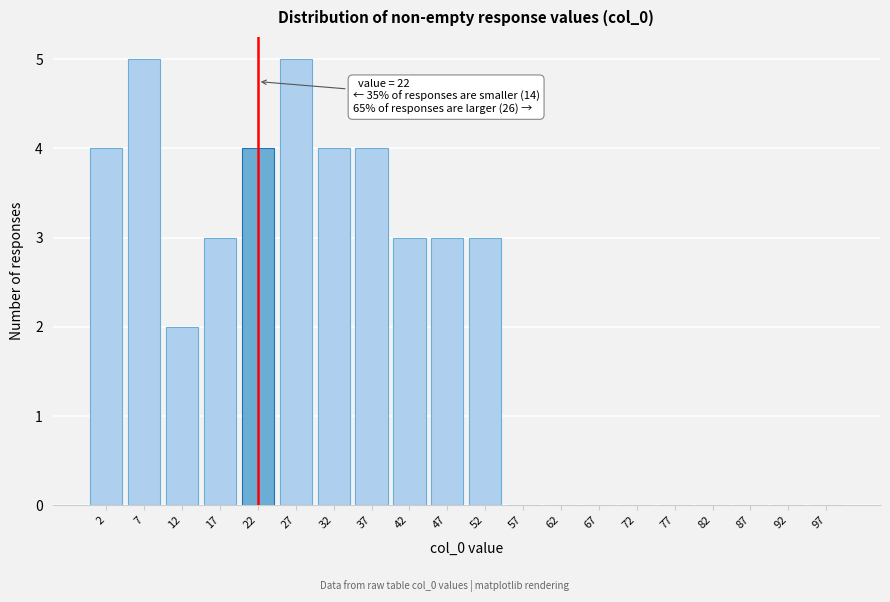

Reading left to right, extract all data points from this chart.

2=4	7=5	12=2	17=3	22=4	27=5	32=4	37=4	42=3	47=3	52=3	57=0	62=0	67=0	72=0	77=0	82=0	87=0	92=0	97=0